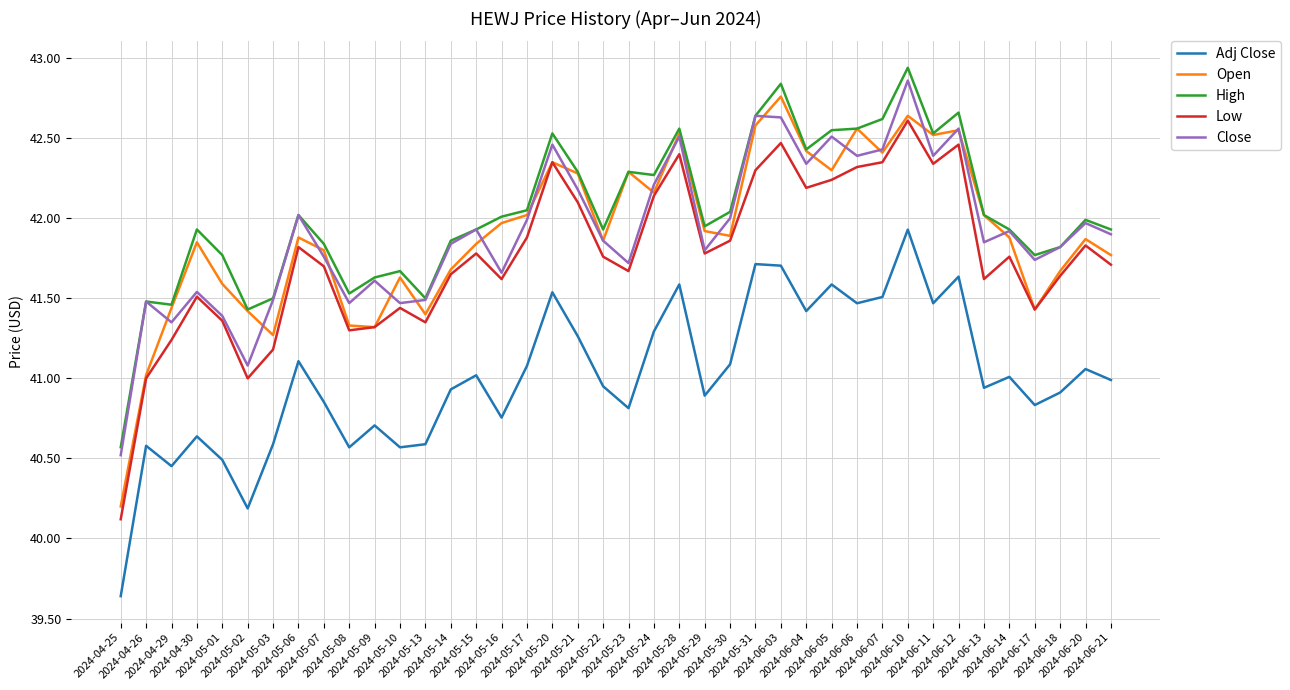

True or false: Adj Close and High cross at least once.

False